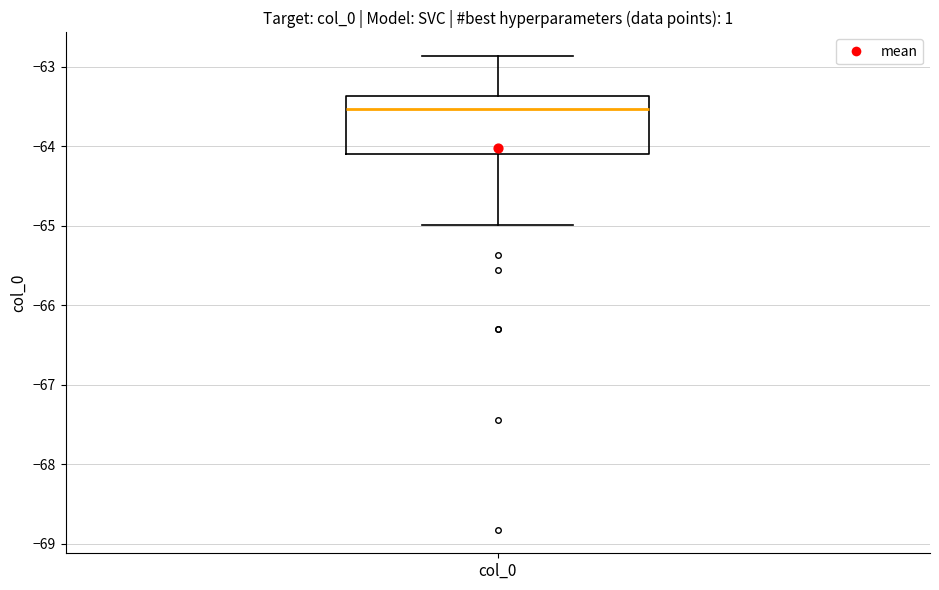

Where does the median line of the box for col_0 sit on the y-axis? The values are not printed on the chart, so give them approximately, as read against the axis.

-63.5